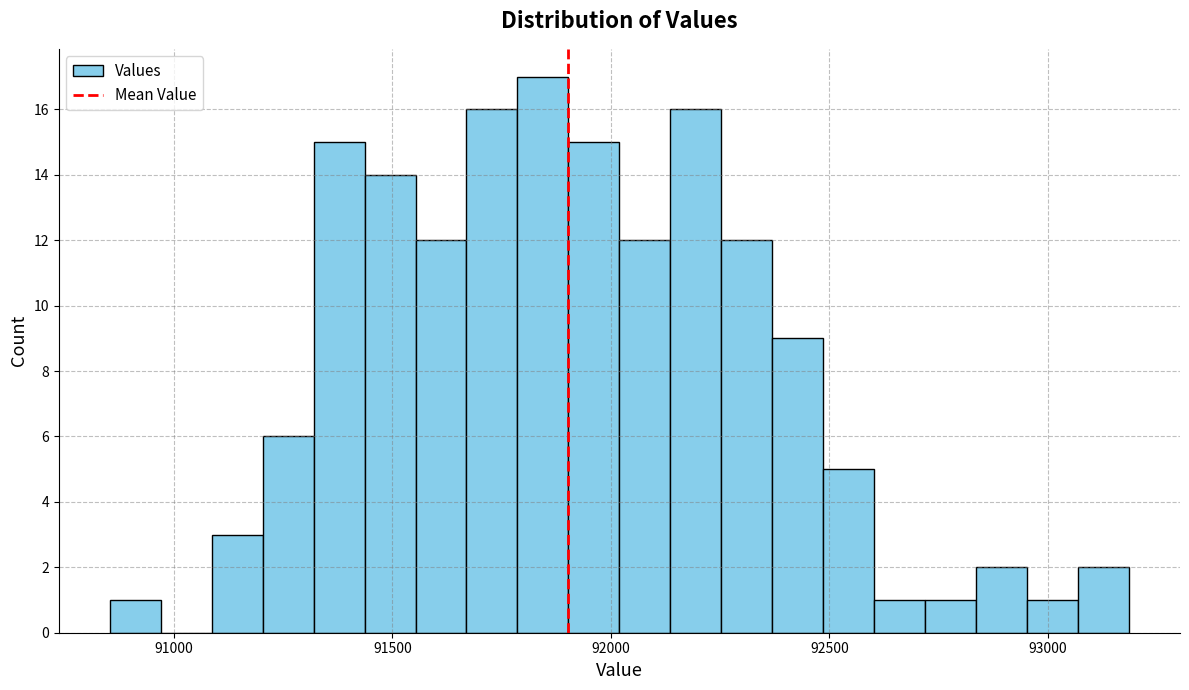

Read against the x-axis, roughly where is the centre of the tallest bar?

91850